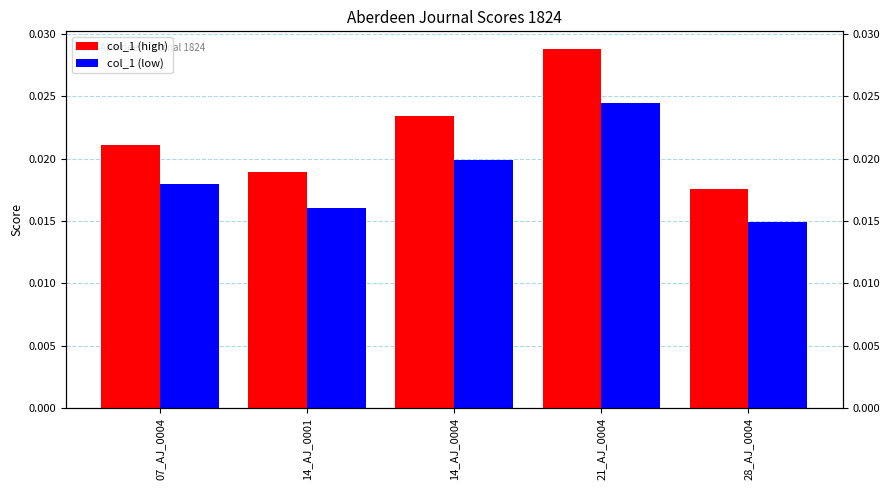

The value of col_1 (high) at 21_AJ_0004 is 0.0. True or false?

True